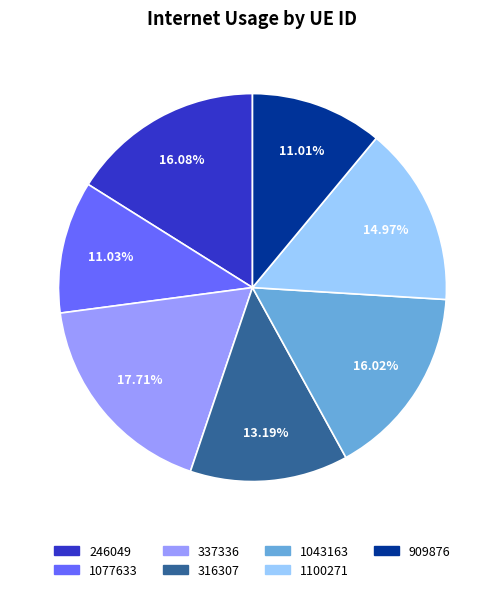

Which slice is the largest?

337336